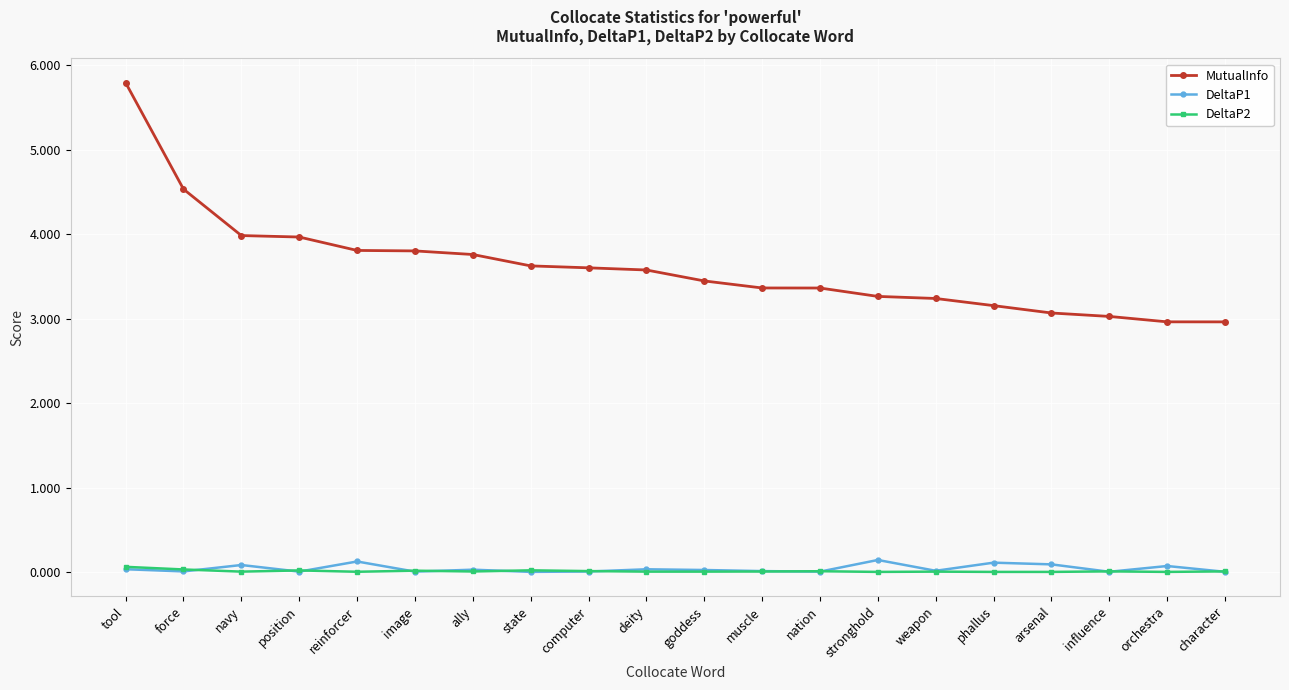

At which category is the sum across all series the highest?

tool